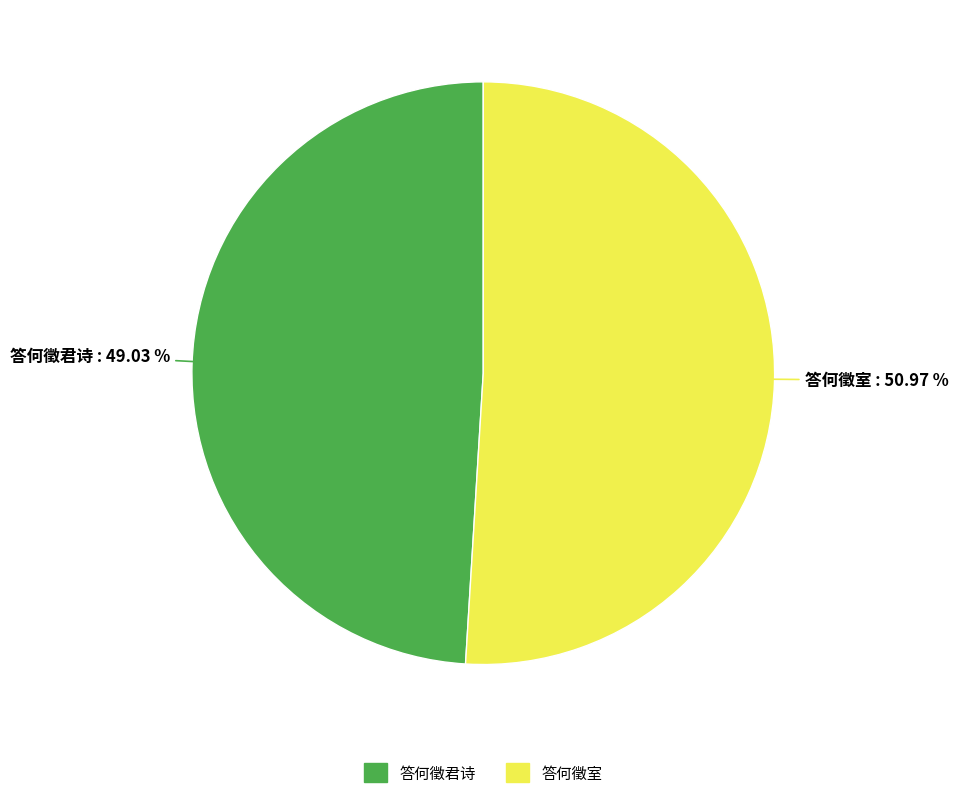

Rank the categories by value from highest to lowest.

答何徵室, 答何徵君诗